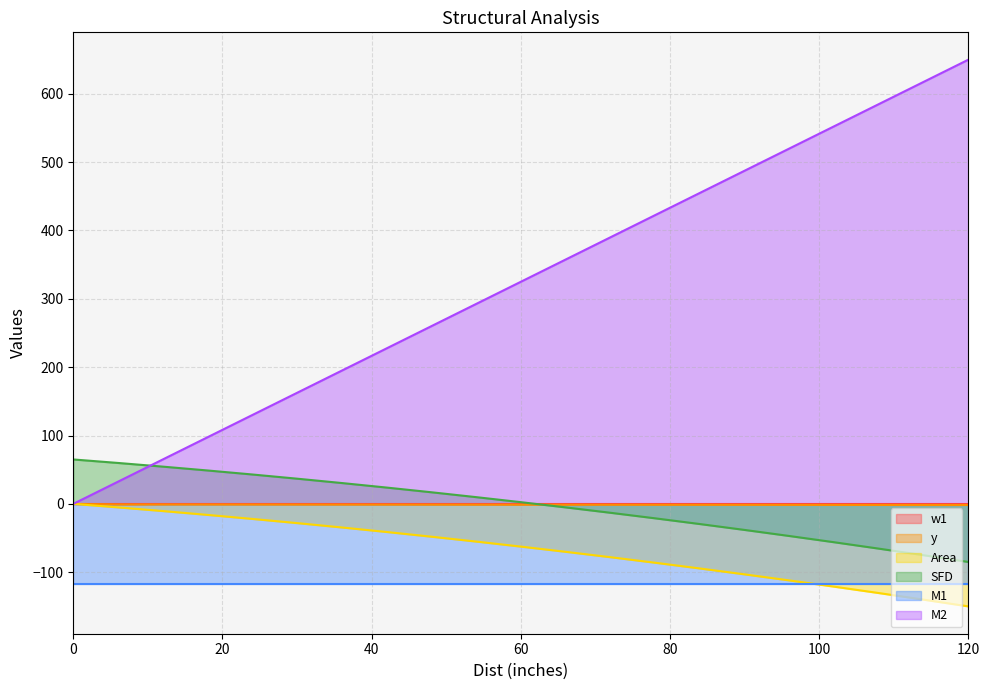

After their last crossing, which series has the higher values: SFD or M2?

M2